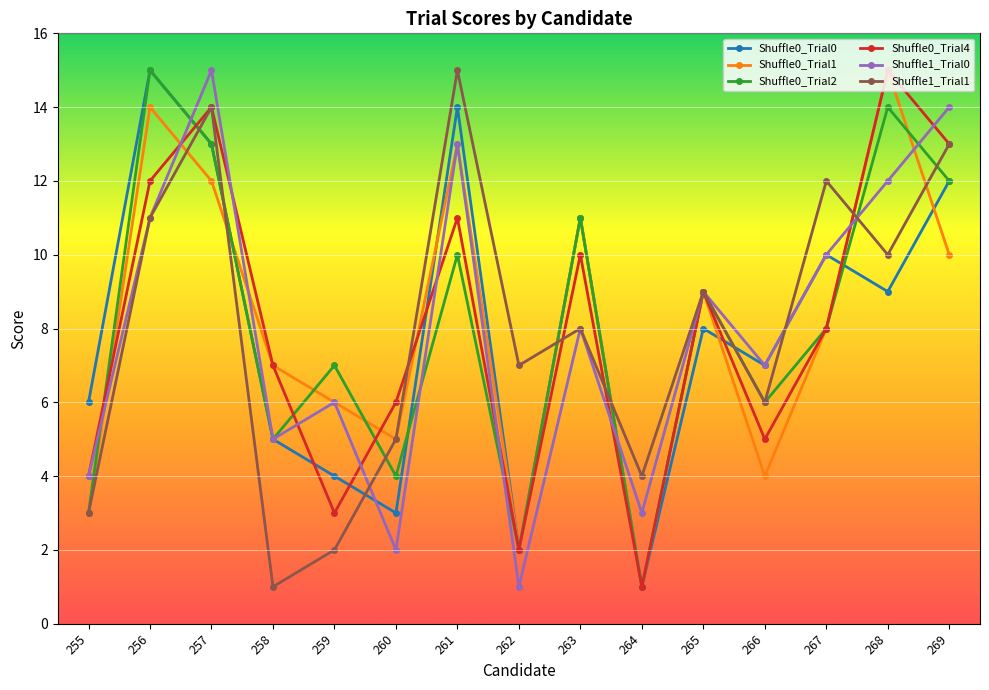

Is the value of Shuffle1_Trial1 at 265 greater than the value of Shuffle0_Trial1 at 268?

No